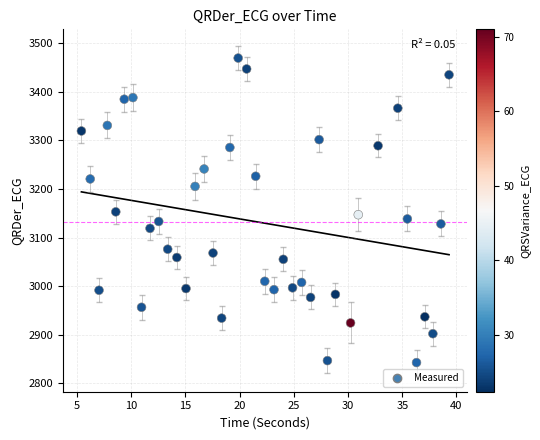

What is the range of Y values (max minus min)?

627.0